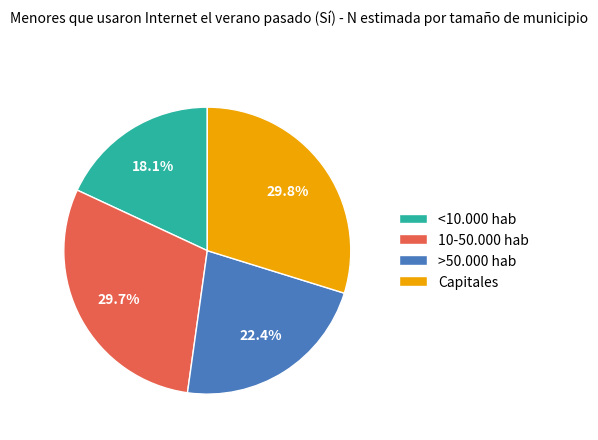

To the nearest percent, what portion does Capitales represent?

30%